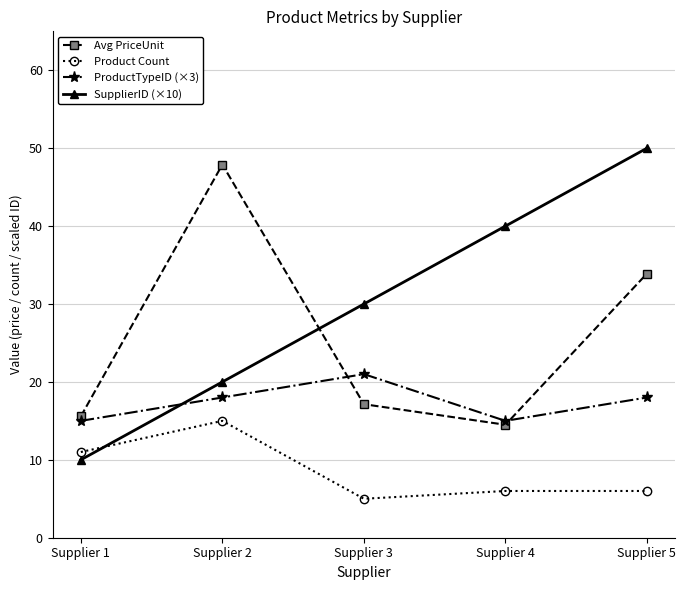

After their last crossing, which series has the higher values: Avg PriceUnit or SupplierID (×10)?

SupplierID (×10)